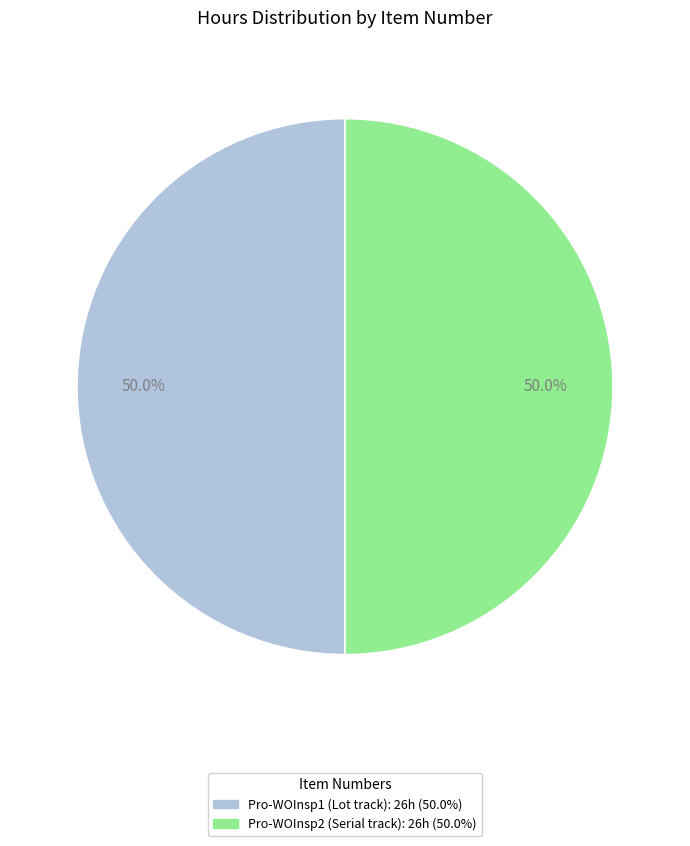

How many slices are in this pie chart?

2